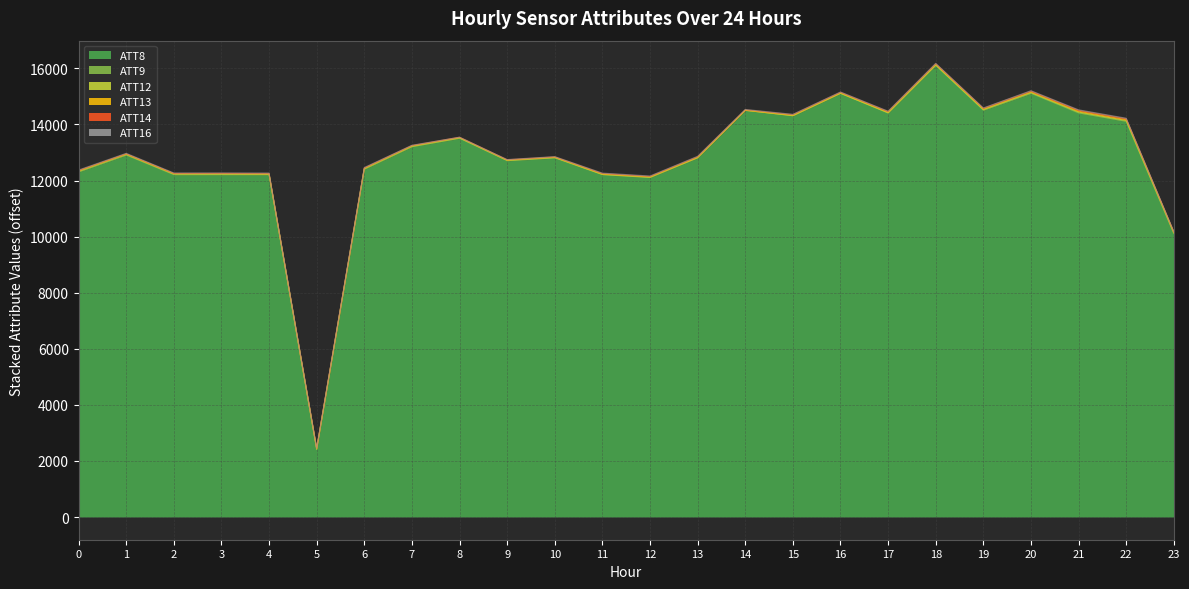

What is the value of the ATT13 point at the 2nd from the left?

14.1